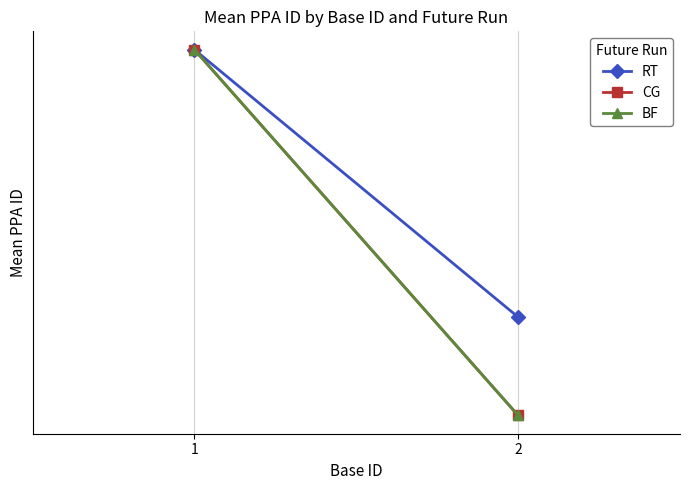

The value of CG at 1 is 1004.8. True or false?

True